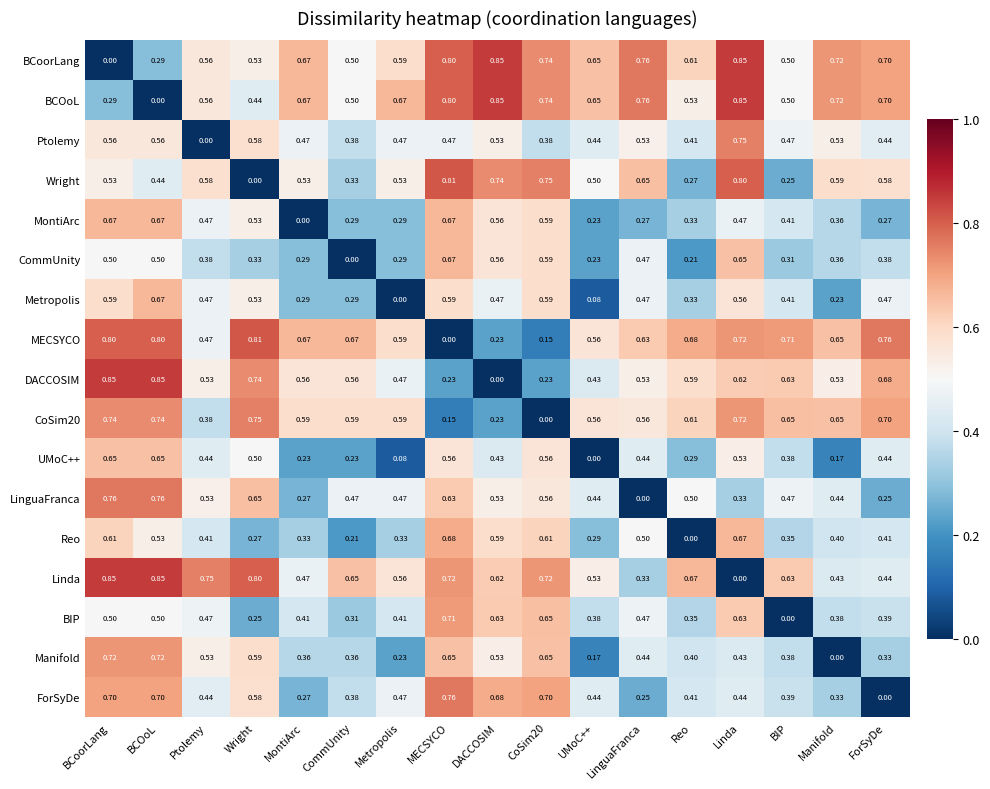

At which label does LinguaFranca reach its minimum?

LinguaFranca